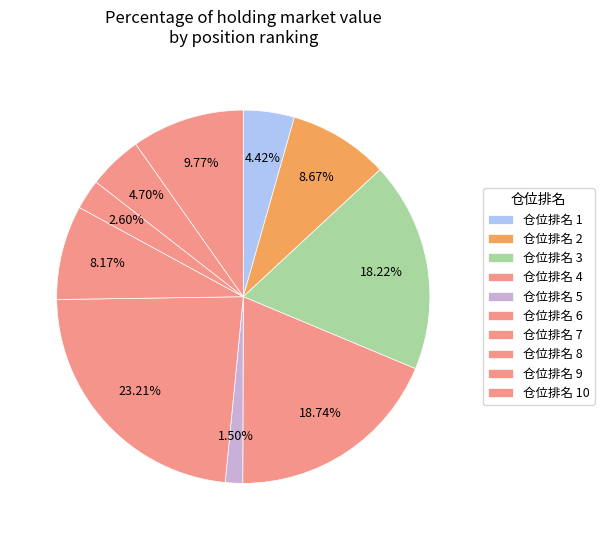

Count the number of slices in the pie.

10